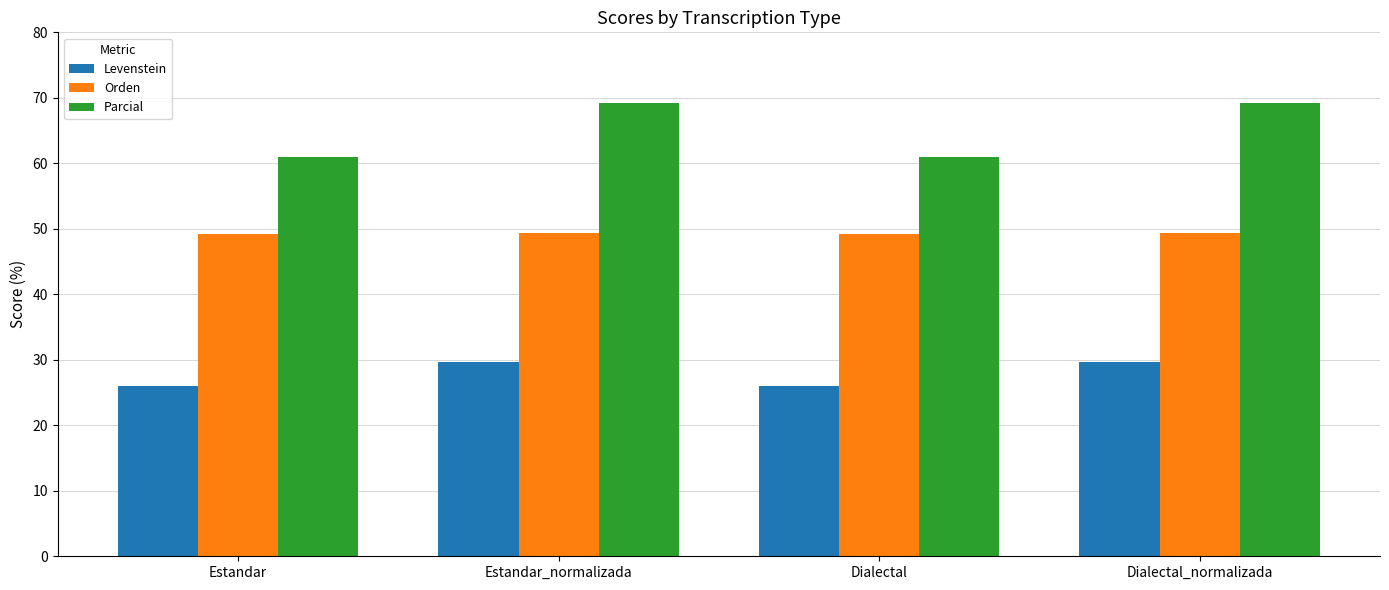

What are all the series names shown in the legend?

Levenstein, Orden, Parcial